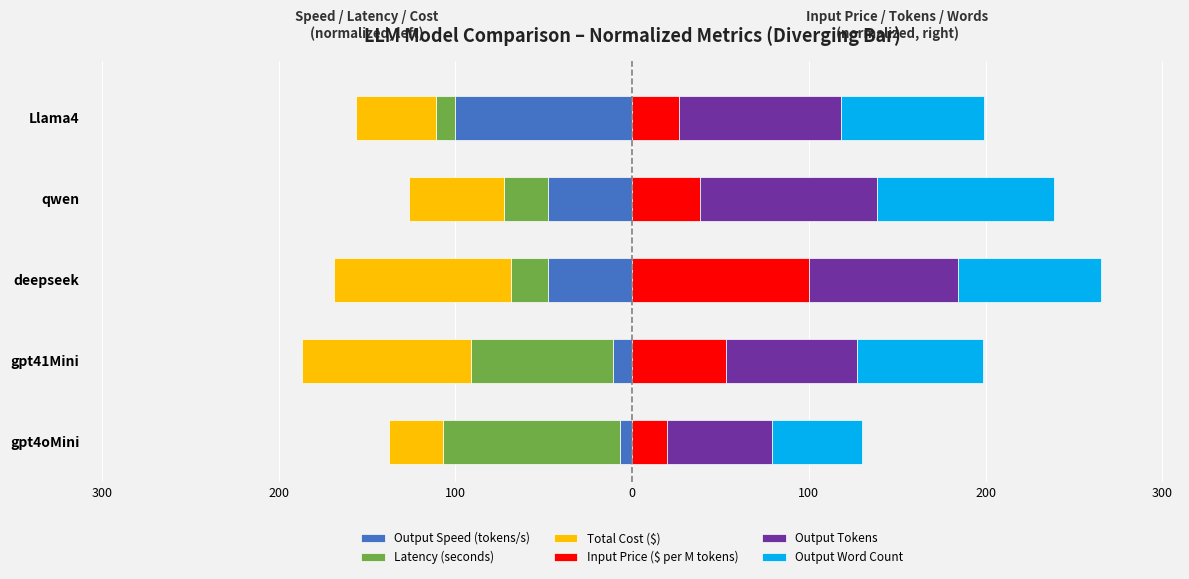

What is the sum of all Output Word Count values?

383.4